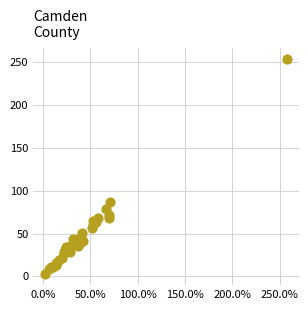

What Y value in the scatter plot is closest to 127?

87.3